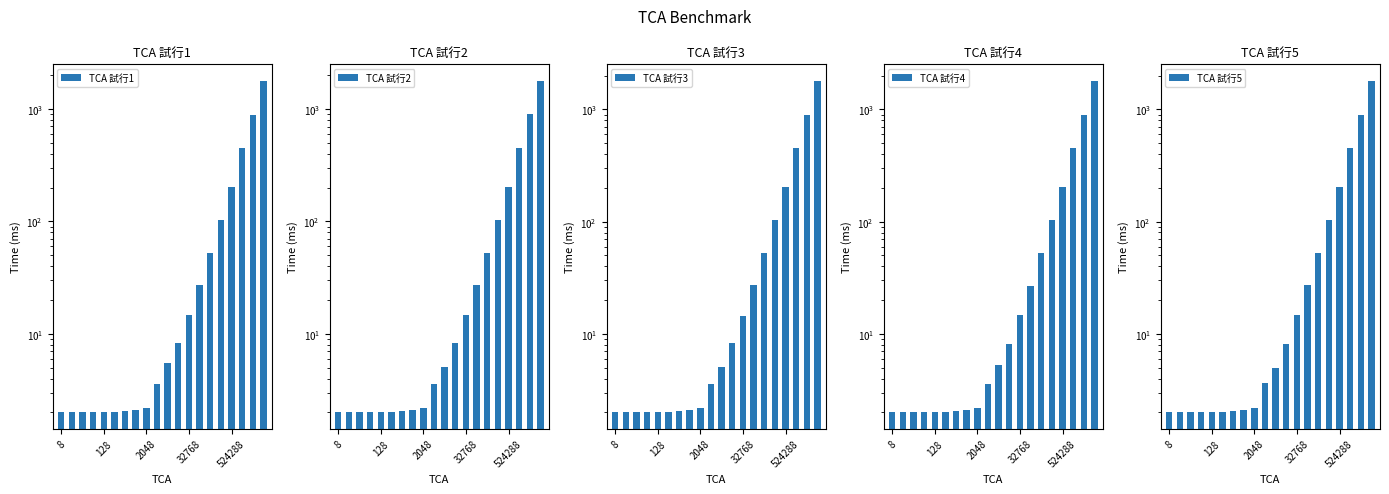

What is the average value of the TCA 試行2 series?

178.4